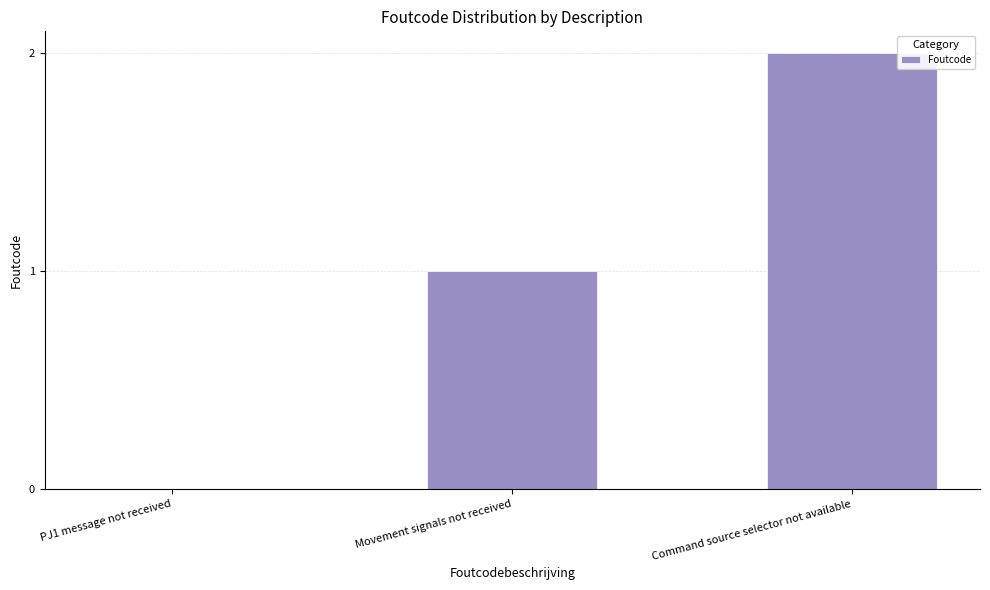

Reading left to right, transcribe all the data shown in this chart.

PJ1 message not received=0	Movement signals not received=1	Command source selector not available=2